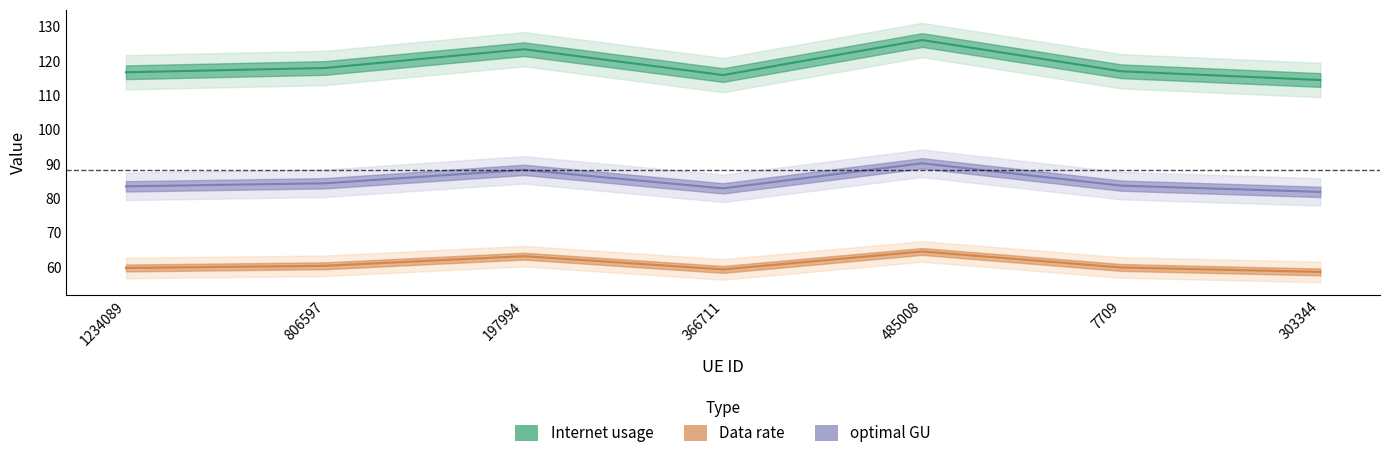

What position from the left is 197994?

3